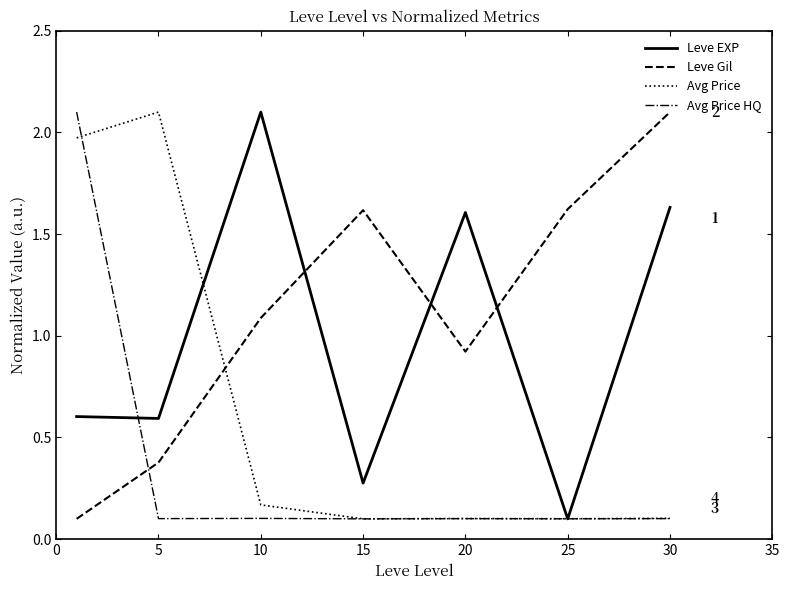

What is the maximum value for Avg Price HQ?

2.1